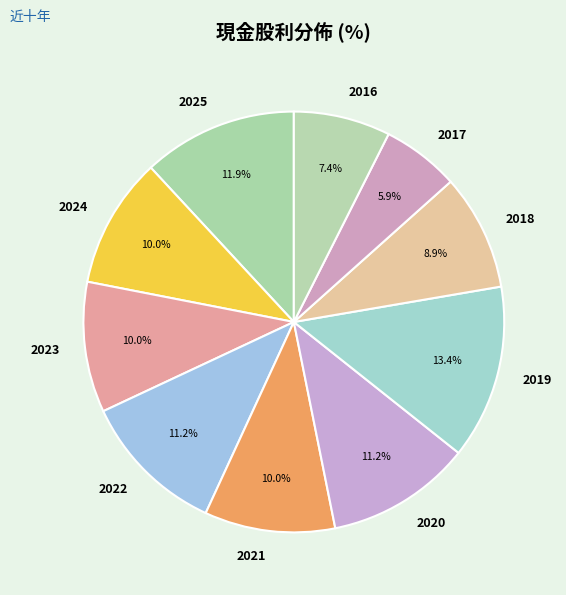

Approximately how many times larger is the value at 2017 compared to 2025?

0.5